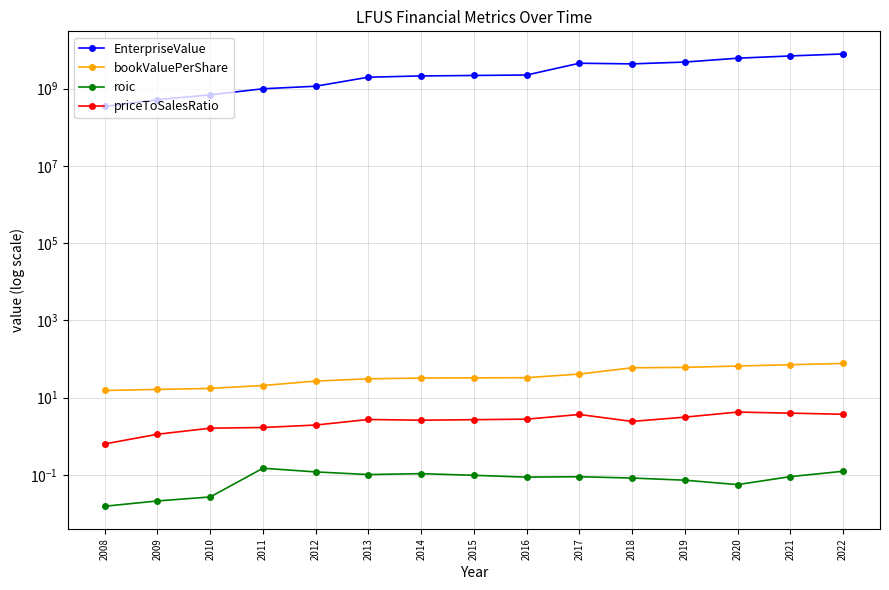

The EnterpriseValue series shows 691866450.0 at 2010. True or false?

True